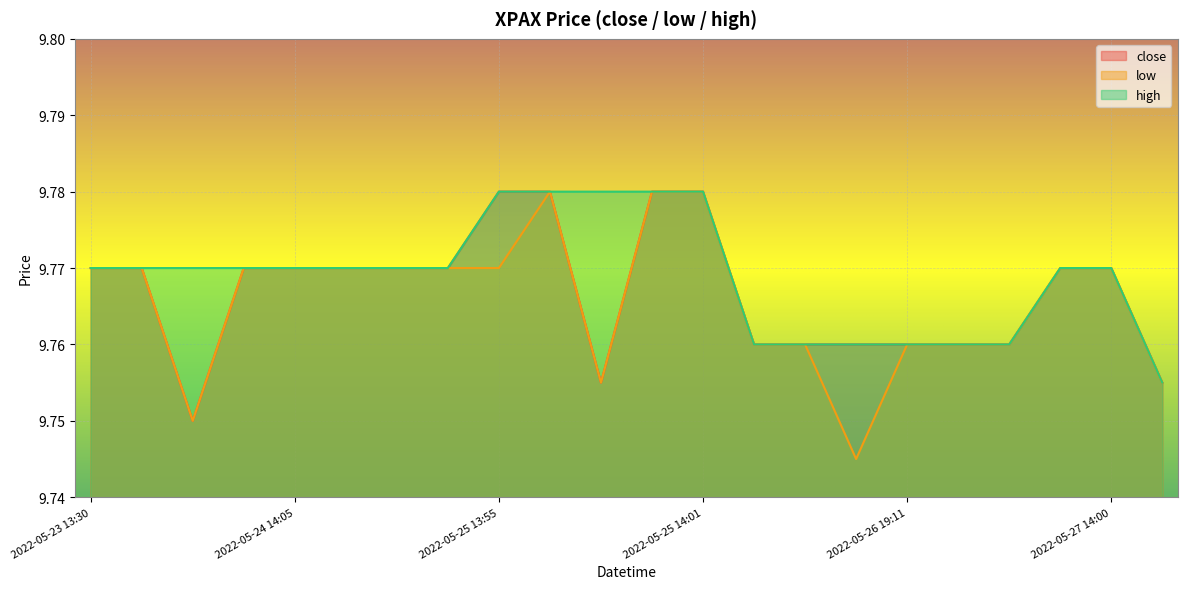

Reading left to right, extract all data points from this chart.

close: 9.8	9.8	9.8	9.8	9.8	9.8	9.8	9.8	9.8	9.8	9.8	9.8	9.8	9.8	9.8	9.8	9.8	9.8	9.8	9.8	9.8	9.8
low: 9.8	9.8	9.8	9.8	9.8	9.8	9.8	9.8	9.8	9.8	9.8	9.8	9.8	9.8	9.8	9.7	9.8	9.8	9.8	9.8	9.8	9.8
high: 9.8	9.8	9.8	9.8	9.8	9.8	9.8	9.8	9.8	9.8	9.8	9.8	9.8	9.8	9.8	9.8	9.8	9.8	9.8	9.8	9.8	9.8